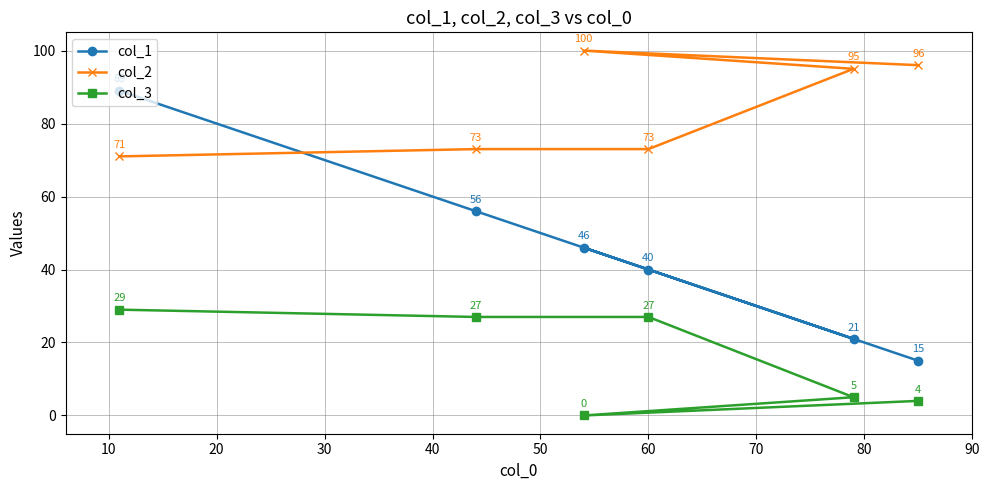

List the series in order of their overall mean, highest first.

col_2, col_1, col_3